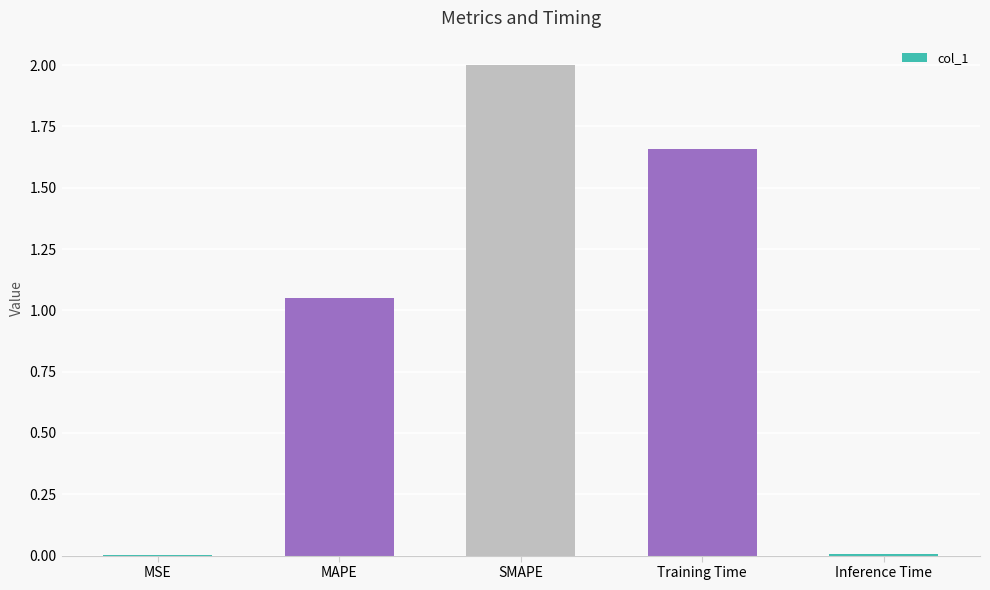

Which category has the highest value across all series?

SMAPE